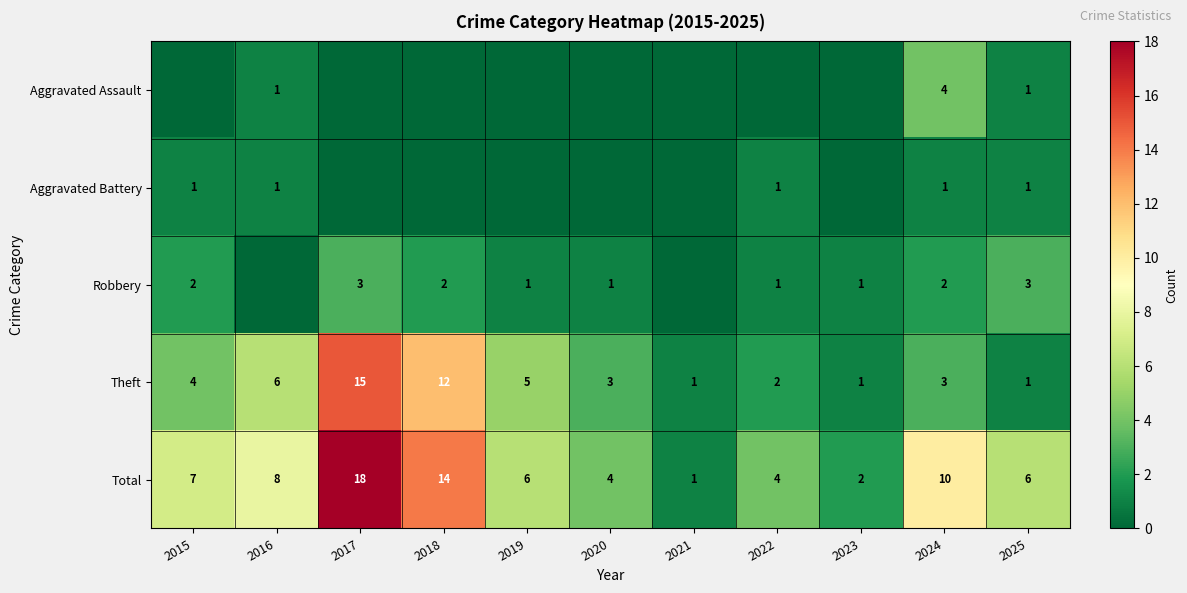

What is the spread (max minus min) of values at 2018?

14